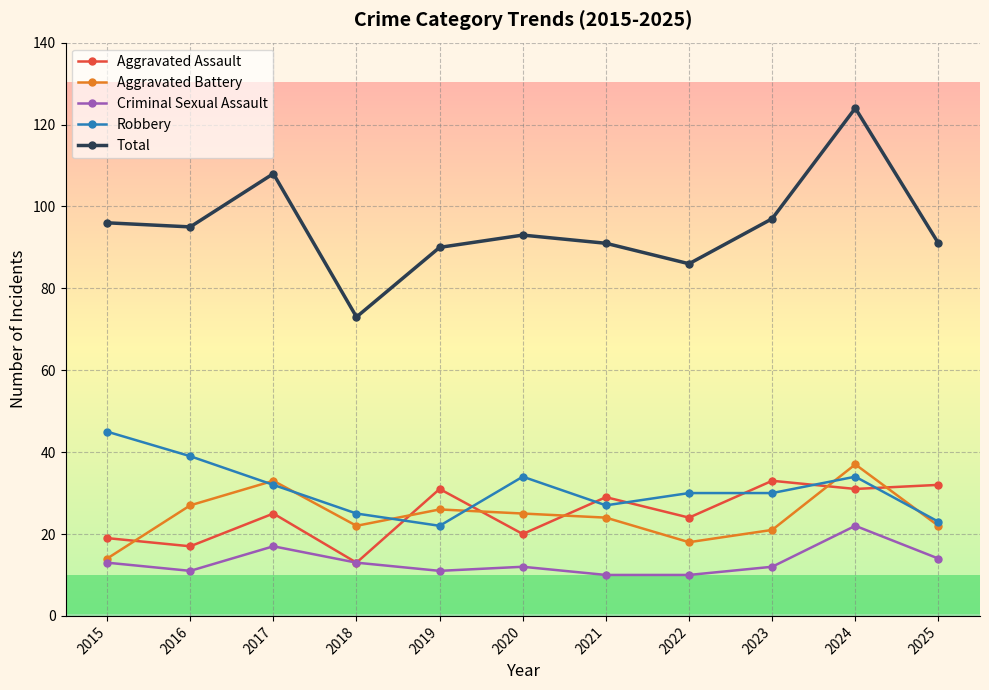

Between 2023 and 2025, which series saw the biggest shift?

Robbery